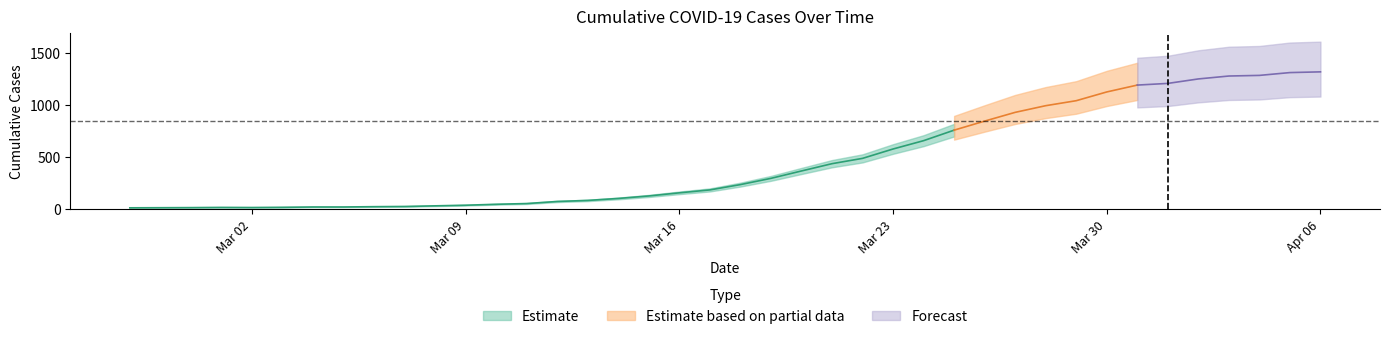

Reading right to left, extract all data points from this chart.

1319	1312	1285	1279	1251	1208	1192	1126	1042	994	930	846	759	658	578	488	437	367	296	236	185	157	127	103	84	74	54	47	38	32	26	24	21	21	18	16	17	15	14	13